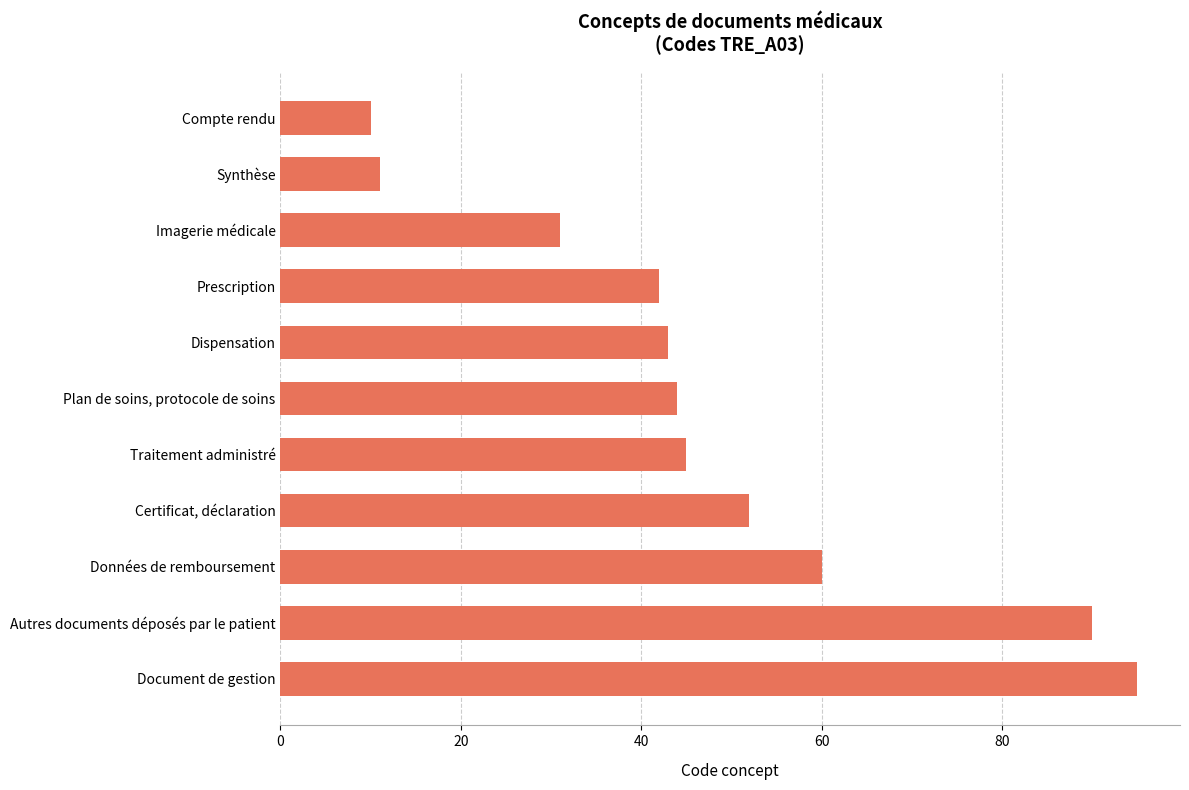

What is the sum of the values at Document de gestion and Dispensation?

138